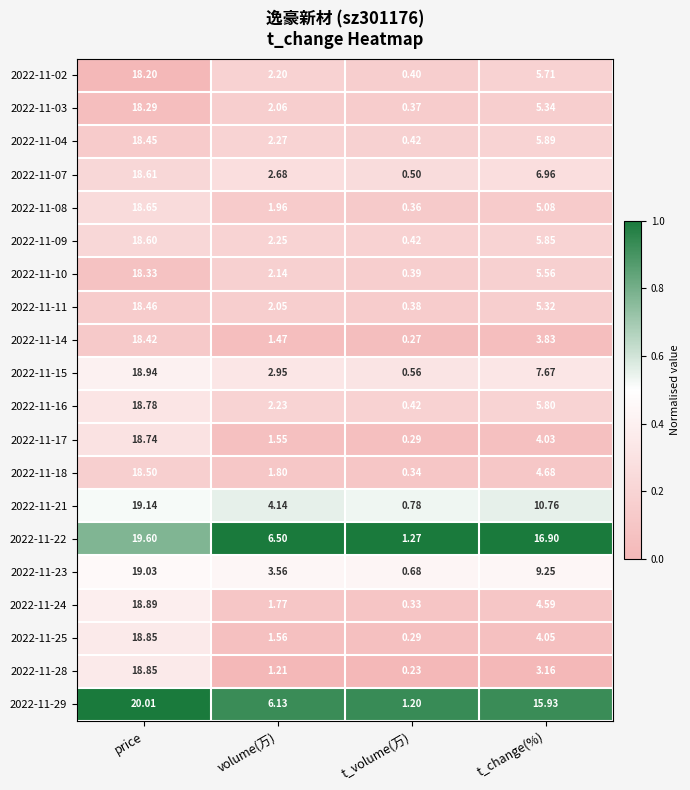

List the labels in order of 2022-11-25 value, smallest first.

t_volume(万), volume(万), t_change(%), price